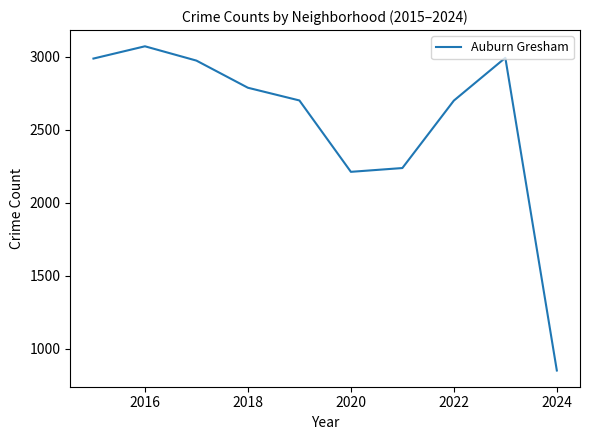

What is the minimum value shown in the chart?

850